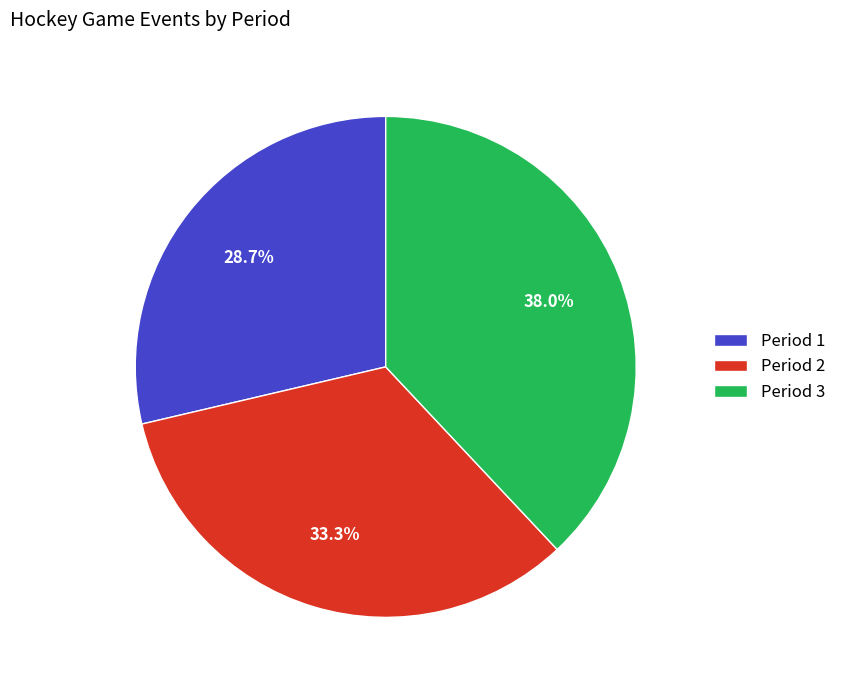

How many segments does this pie chart have?

3